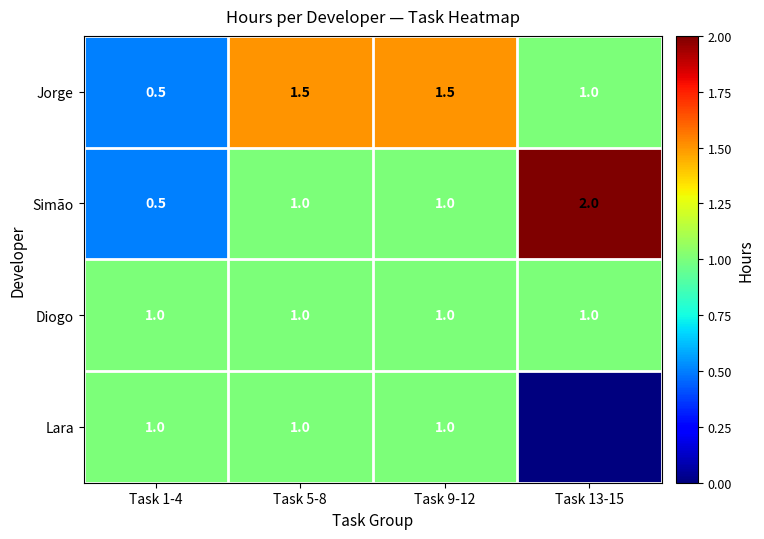

The value of Diogo at Task 9-12 is 0.4. True or false?

False